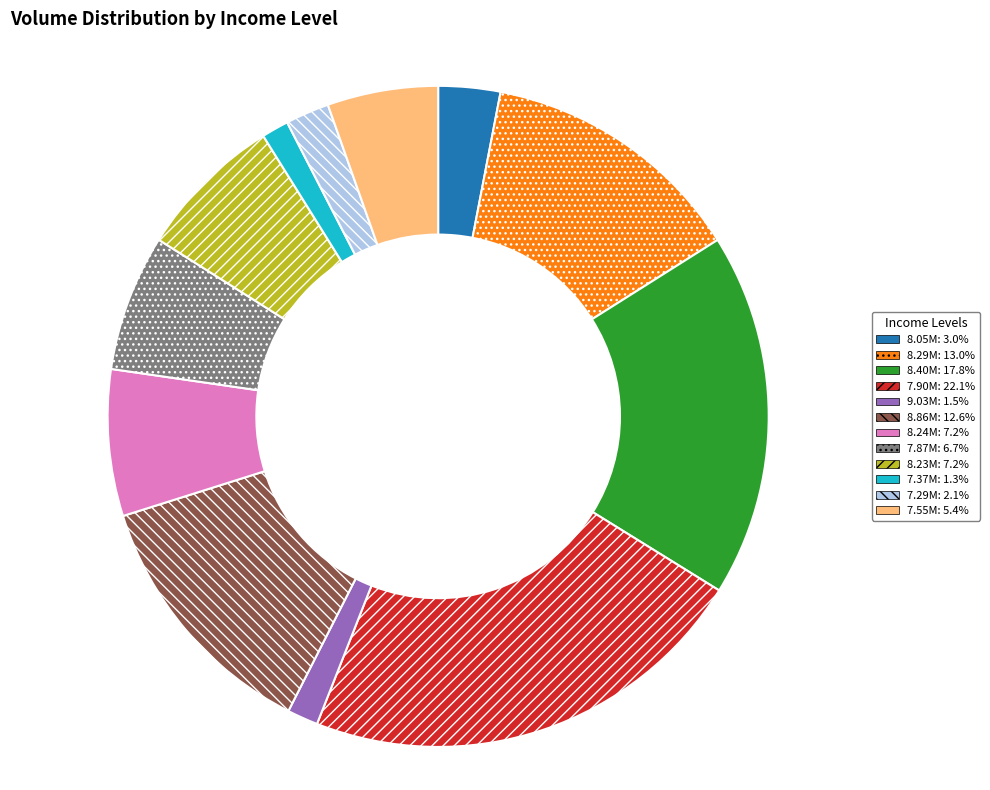

Is there any slice that represents more than half of the pie?

No